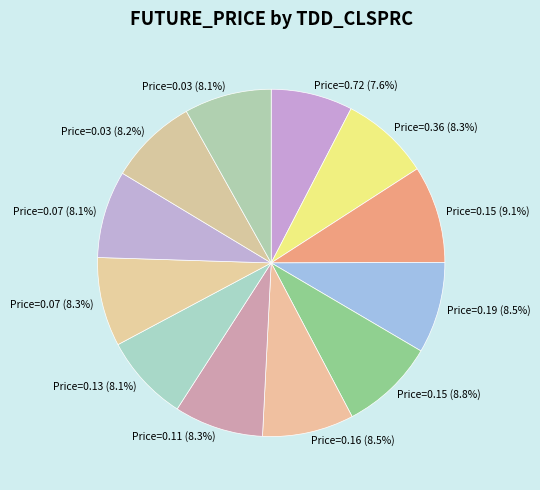

Is there any slice that represents more than half of the pie?

No